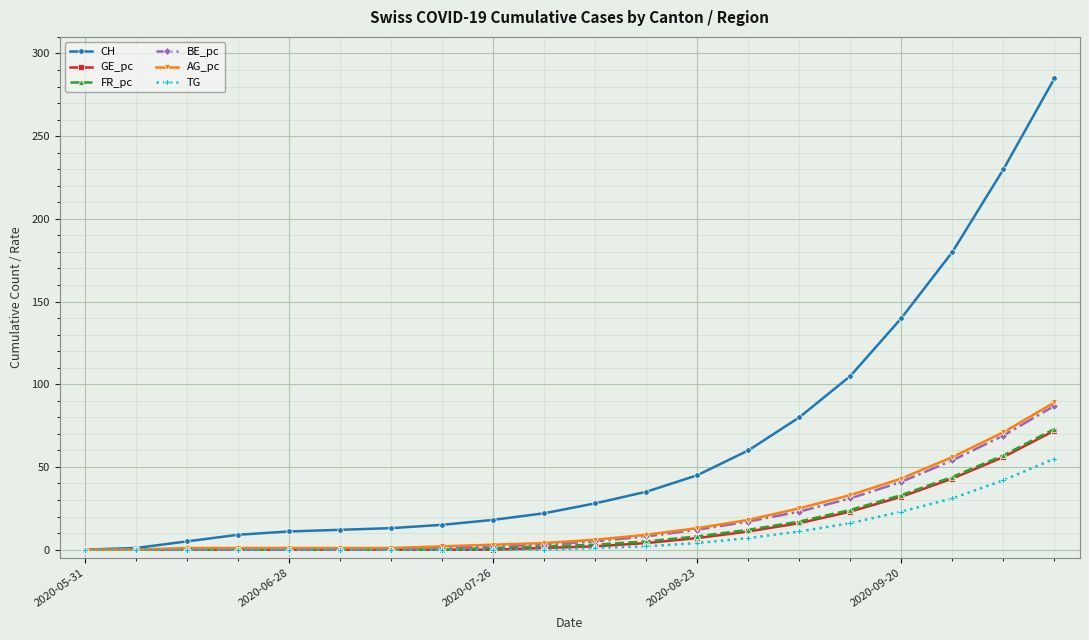

Which series has the largest range (max minus min)?

CH